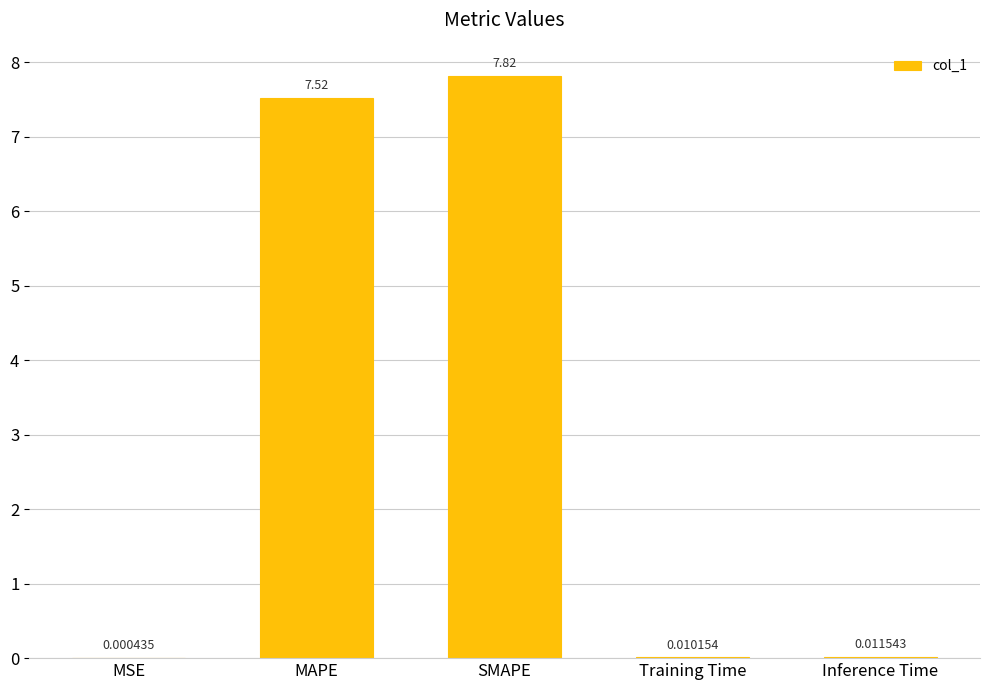

What is the maximum value shown in the chart?

7.8